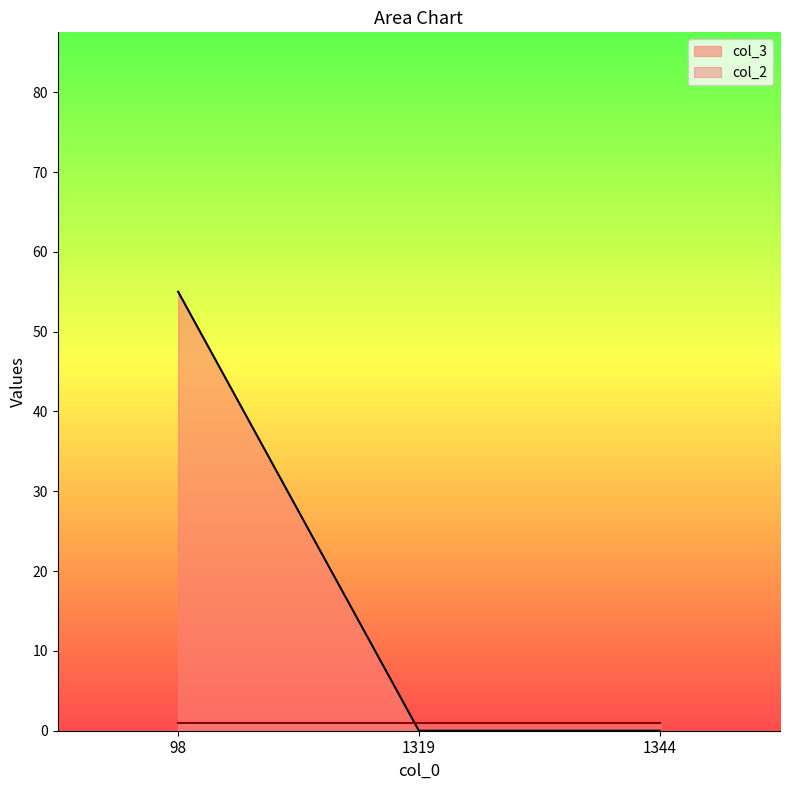

What is the difference between the values at 98 and 1344?

55